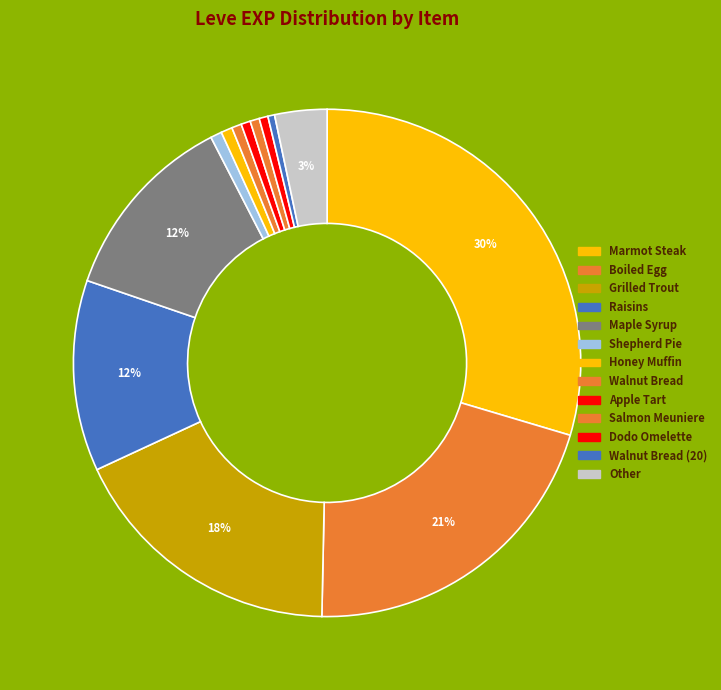

To the nearest percent, what is the difference between the largest and smallest slice percentages?

30%